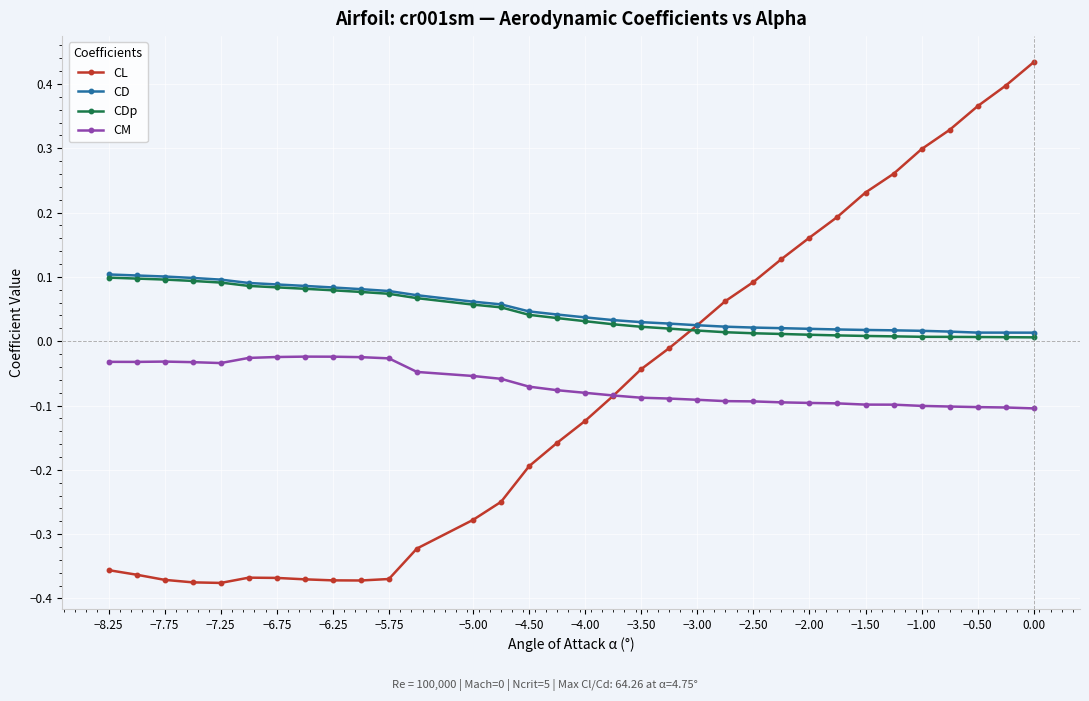

True or false: CD and CM cross at least once.

False